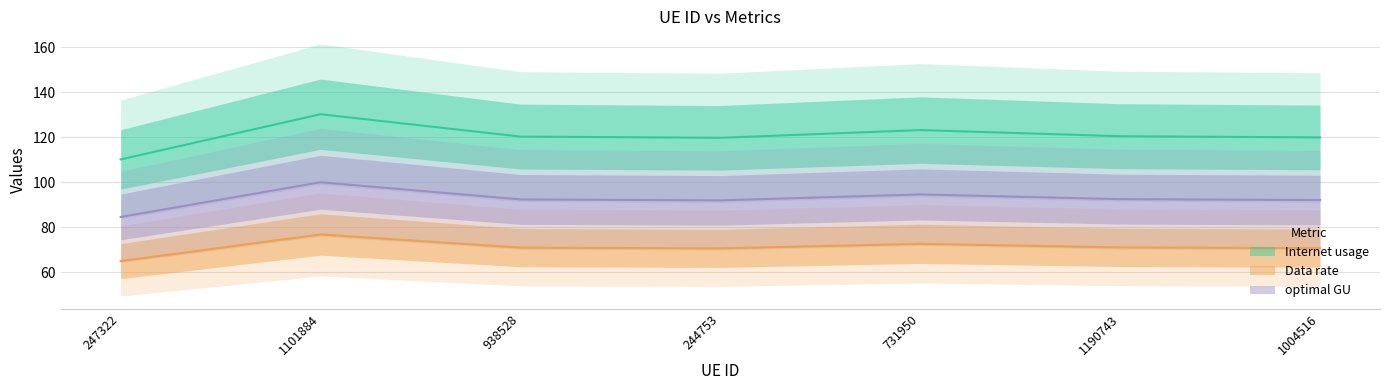

Between 938528 and 731950, which is larger?

731950